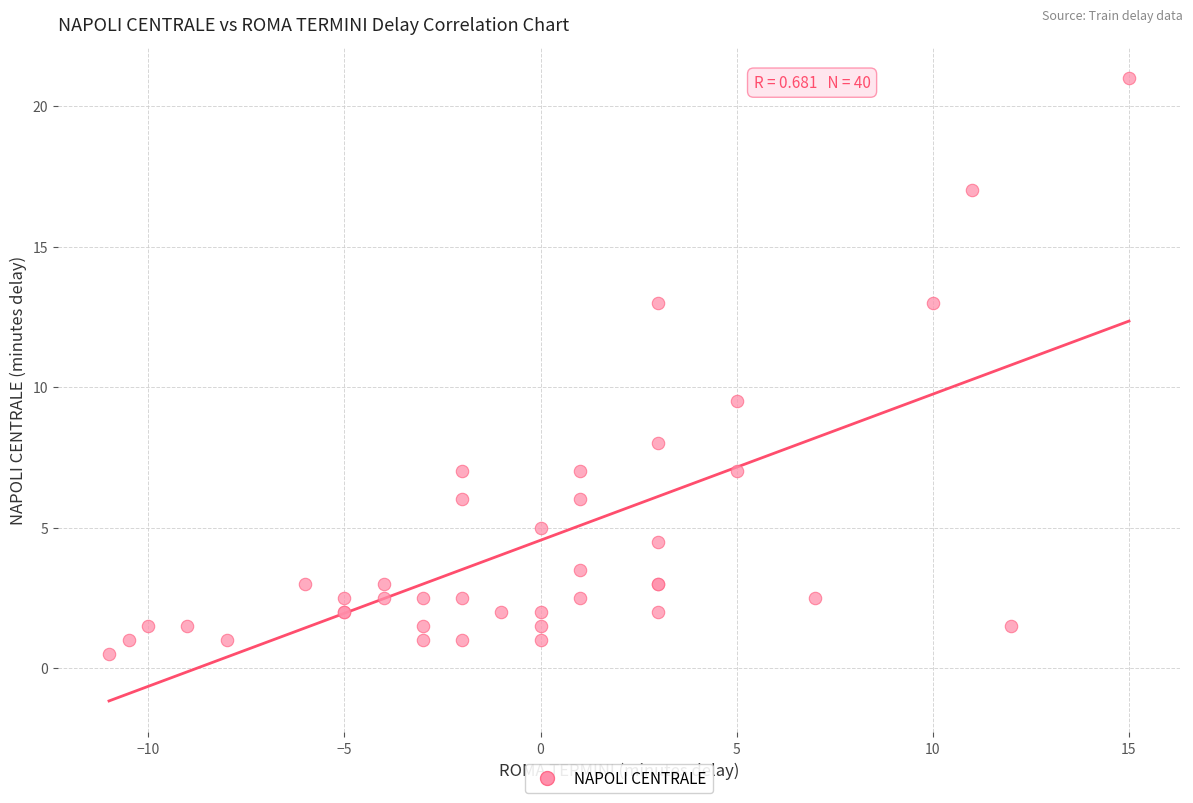

What Y value in the scatter plot is closest to 10?

9.5